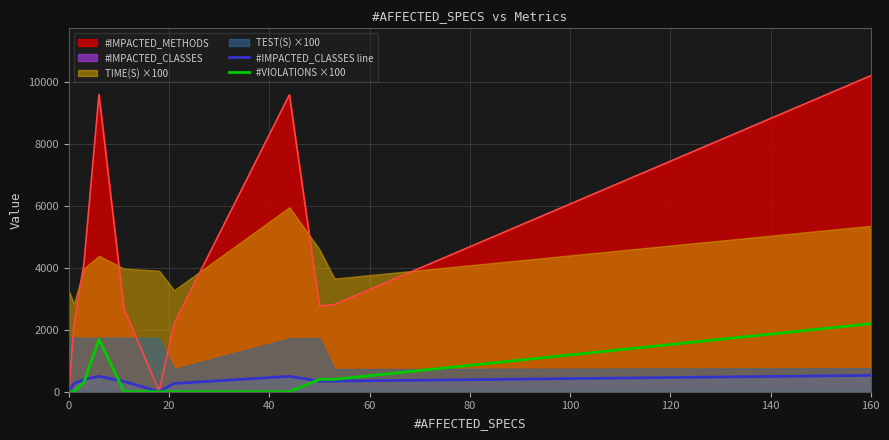

The #VIOLATIONS ×100 series shows 638 at 160. True or false?

False